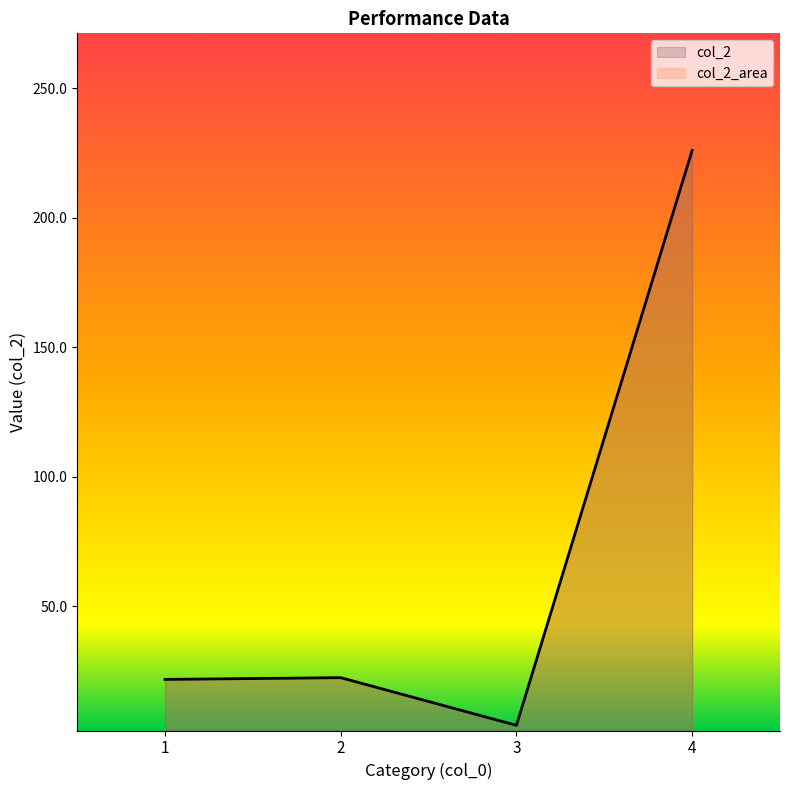

What is the value of the 4th point from the left?

226.0